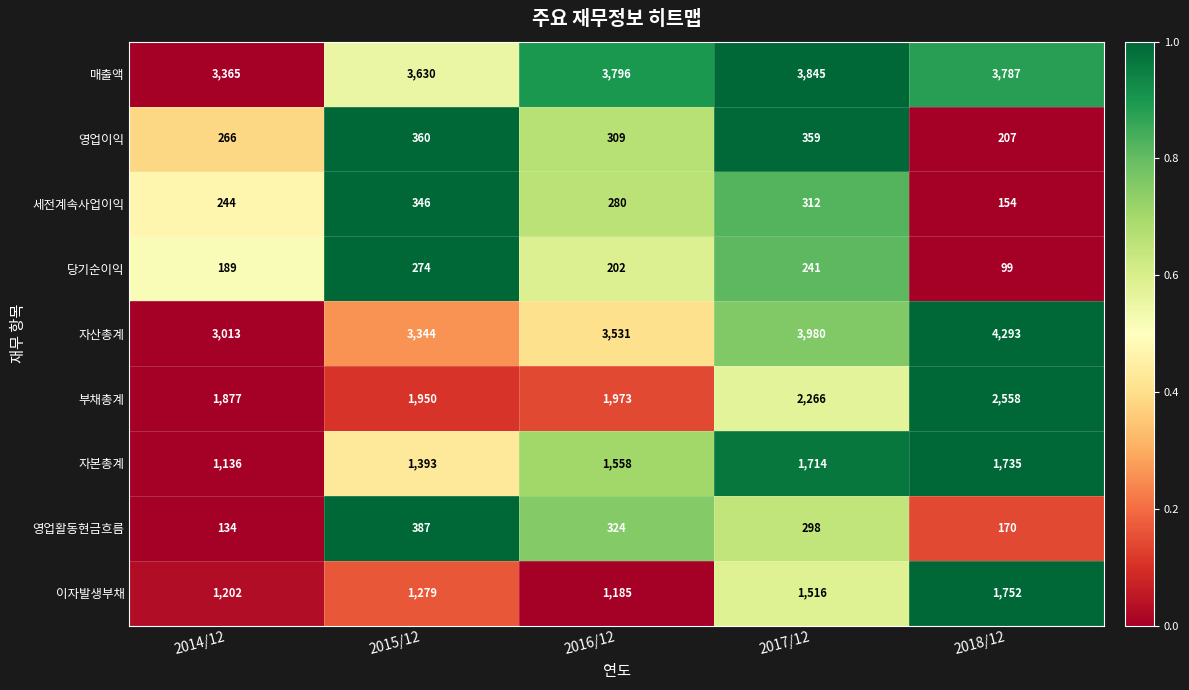

At 2017/12, list the series in order from smallest to largest.

당기순이익, 영업활동현금흐름, 세전계속사업이익, 영업이익, 이자발생부채, 자본총계, 부채총계, 매출액, 자산총계